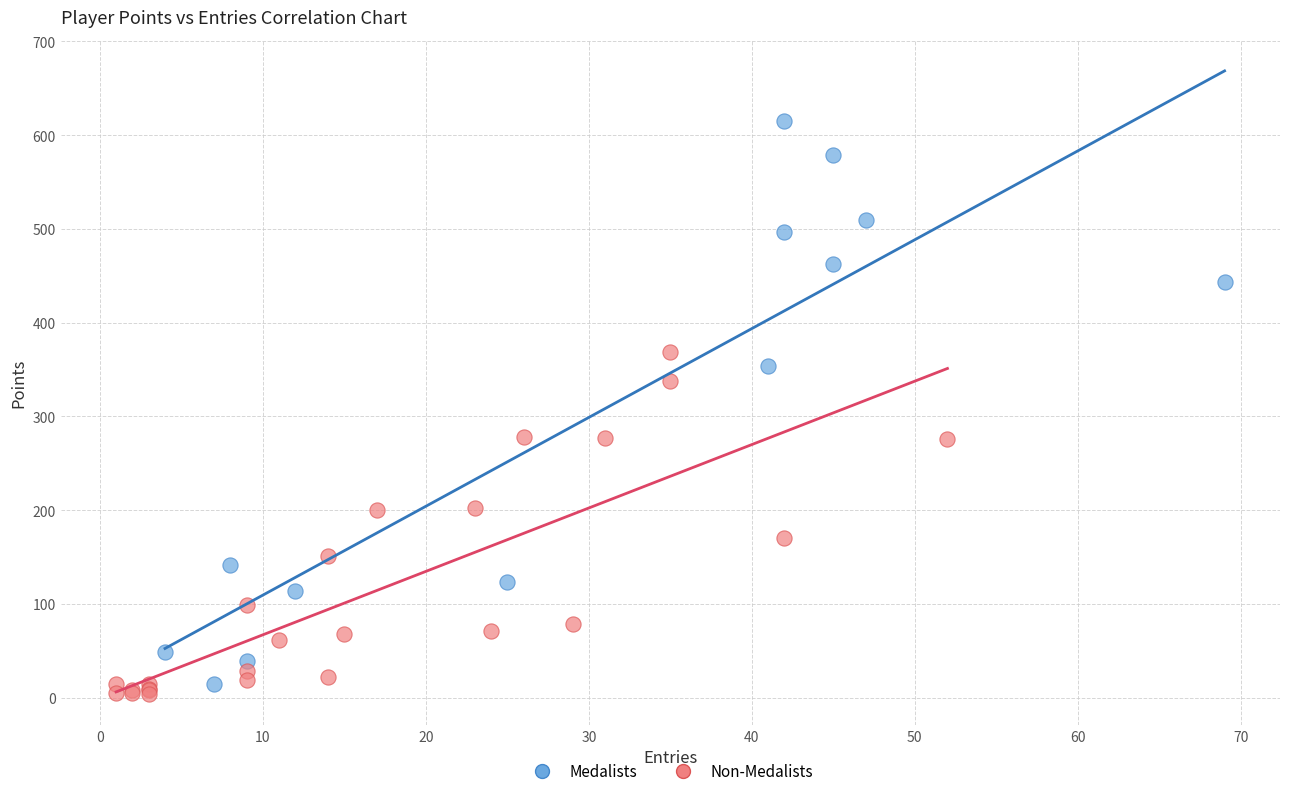

What are all the series names shown in the legend?

Medalists, Non-Medalists